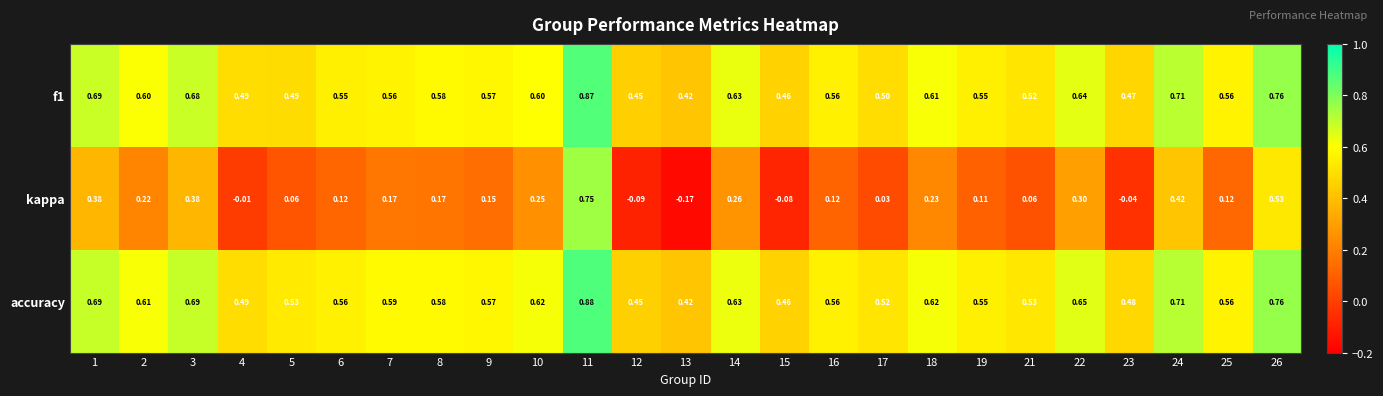

Is the value of kappa at 10 greater than the value of f1 at 7?

No